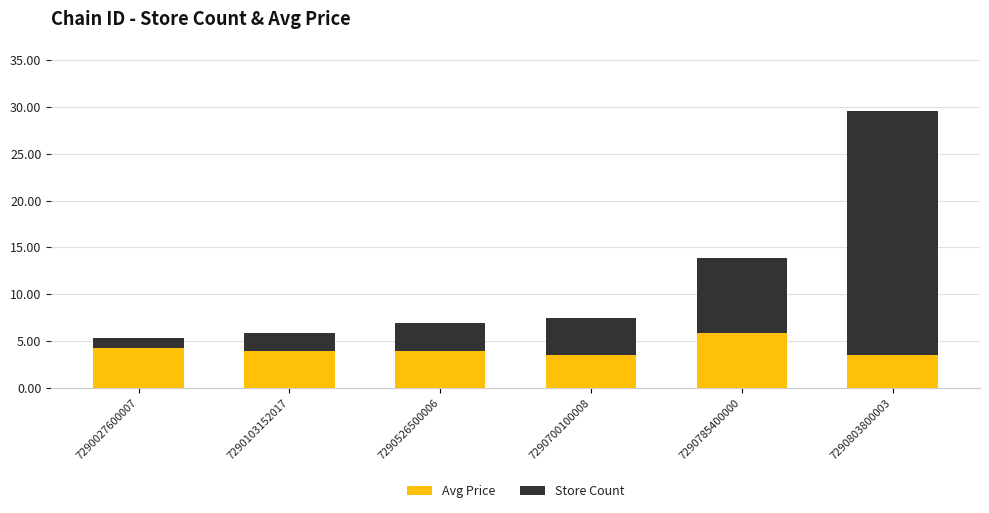

Read the Avg Price value at 7290803800003.

3.6